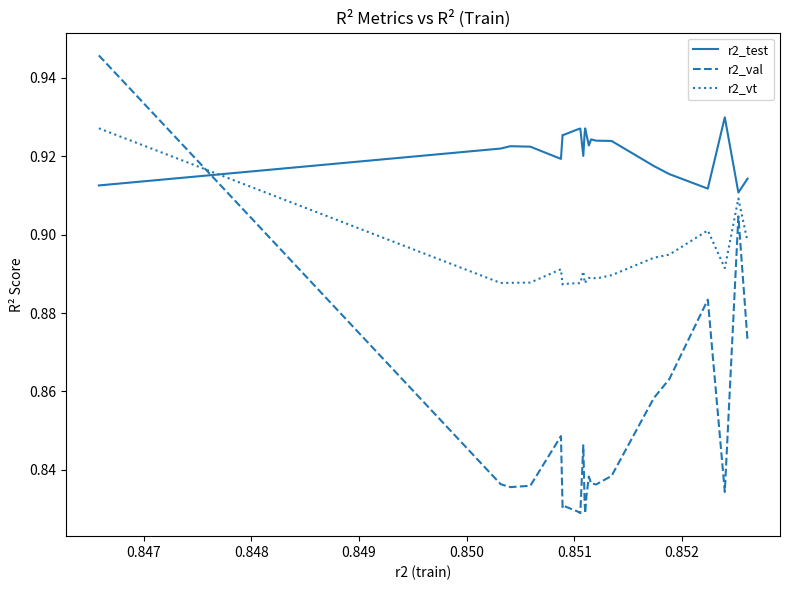

Which series has the largest range (max minus min)?

r2_val